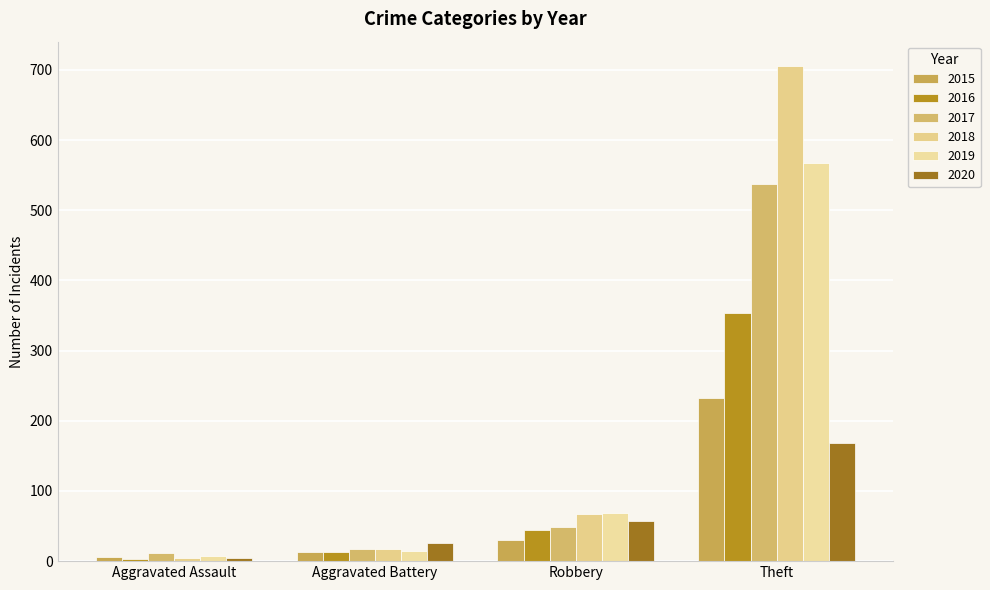

Reading right to left, transcribe all the data shown in this chart.

2015: Theft=233	Robbery=30	Aggravated Battery=13	Aggravated Assault=6
2016: Theft=354	Robbery=44	Aggravated Battery=13	Aggravated Assault=3
2017: Theft=538	Robbery=49	Aggravated Battery=17	Aggravated Assault=12
2018: Theft=705	Robbery=67	Aggravated Battery=18	Aggravated Assault=5
2019: Theft=568	Robbery=69	Aggravated Battery=14	Aggravated Assault=8
2020: Theft=168	Robbery=57	Aggravated Battery=26	Aggravated Assault=4